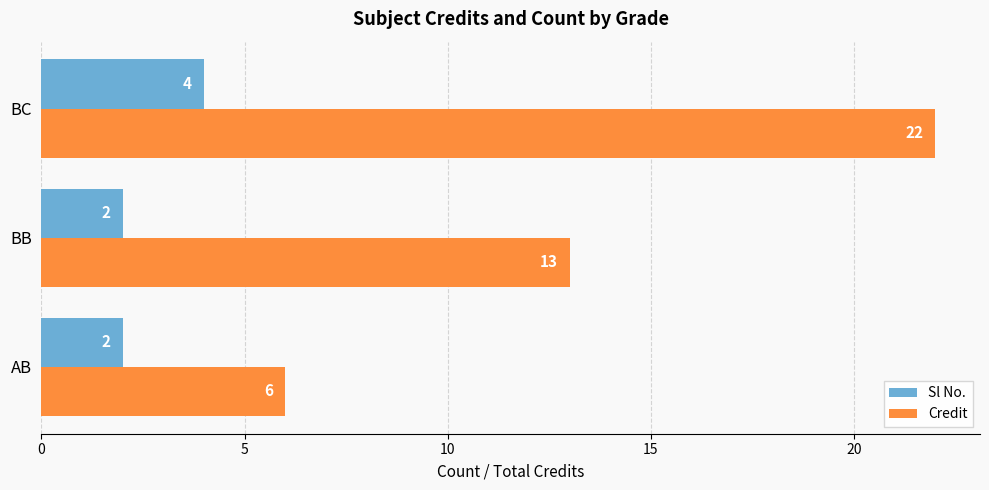

How many Sl No. values are between 2 and 4?

3